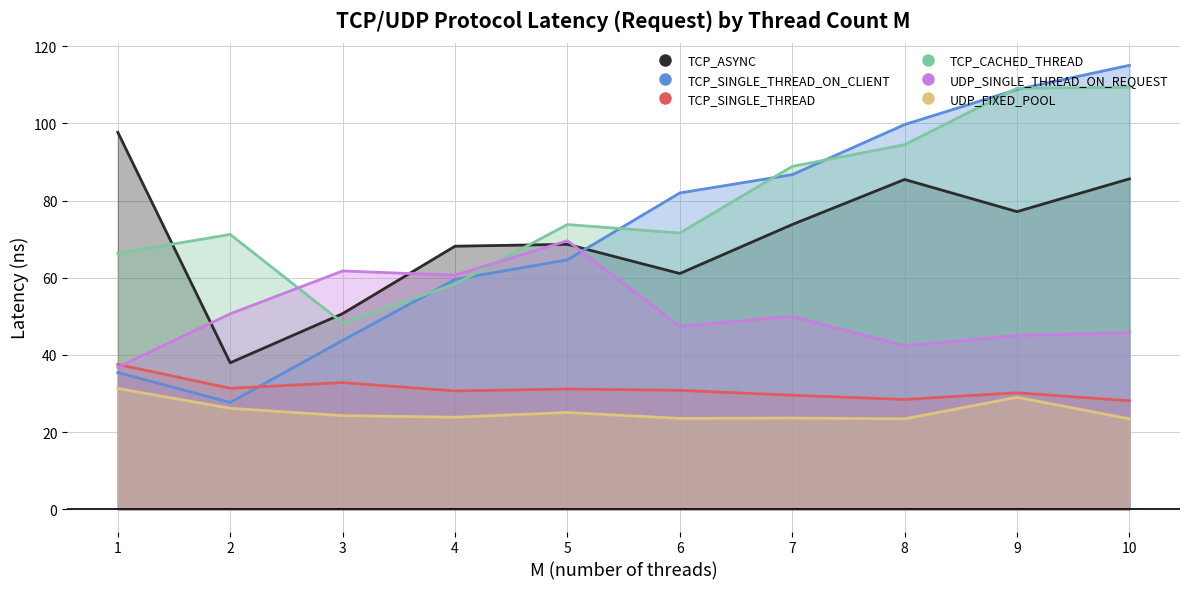

What is the value of the UDP_FIXED_POOL point at the 8th from the left?

23.4